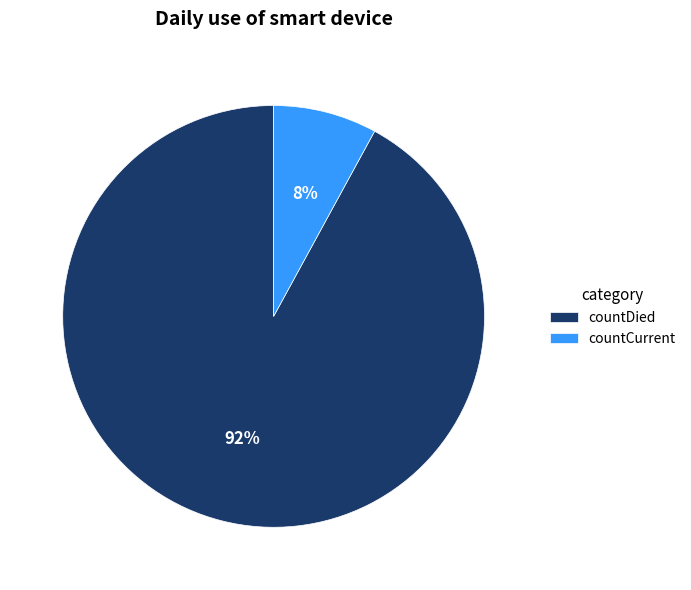

The countDied slice represents 99% of the pie. True or false?

False